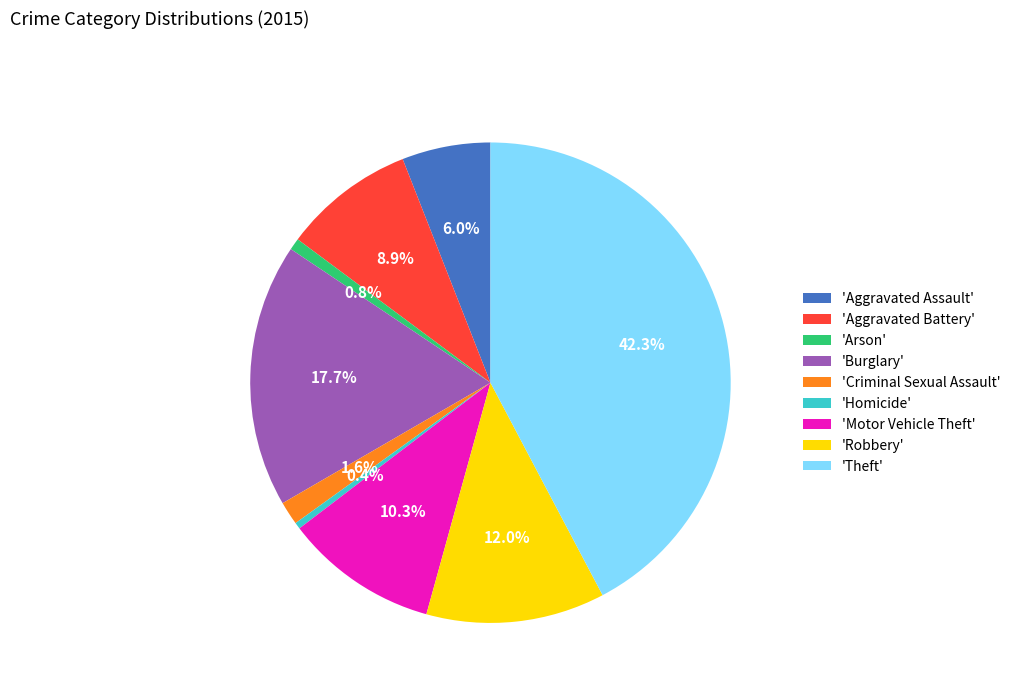

To the nearest percent, what is the average slice percentage?

11%